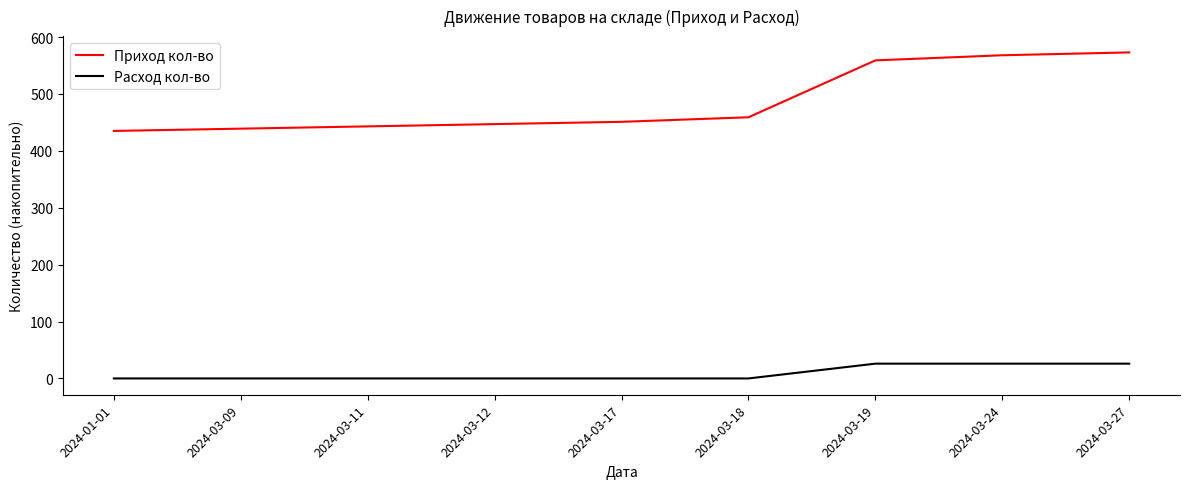

What is the maximum value shown in the chart?

573